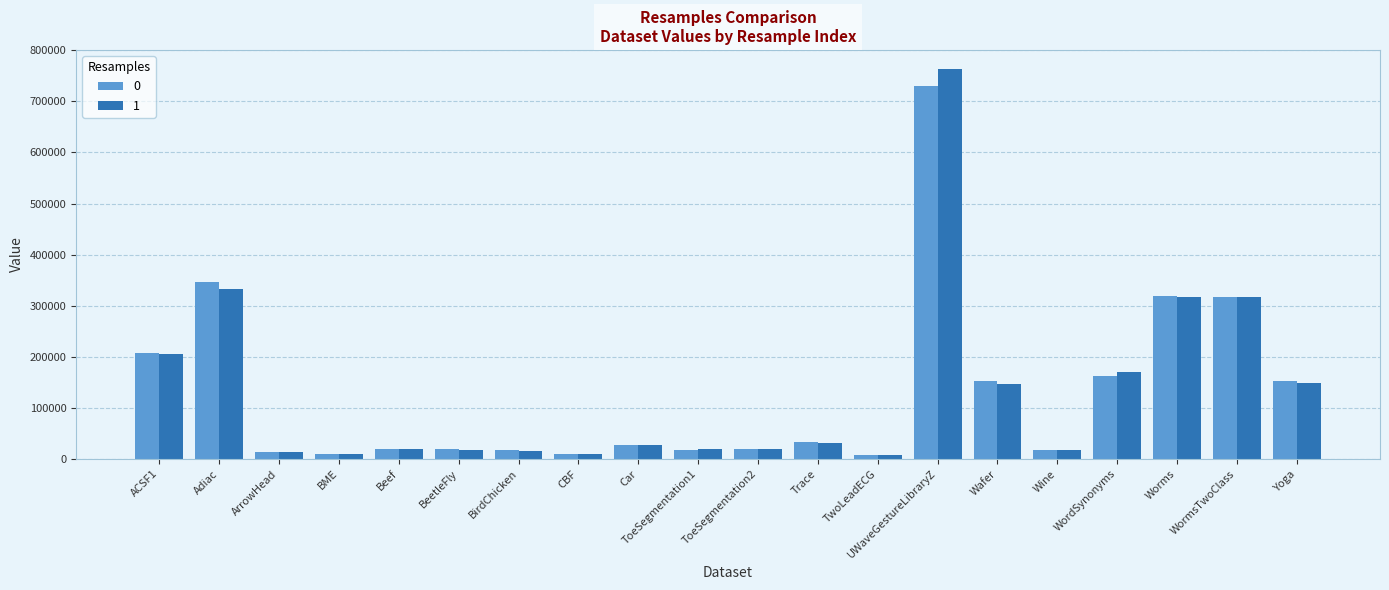

How many values in the 0 series are below 26993?

10